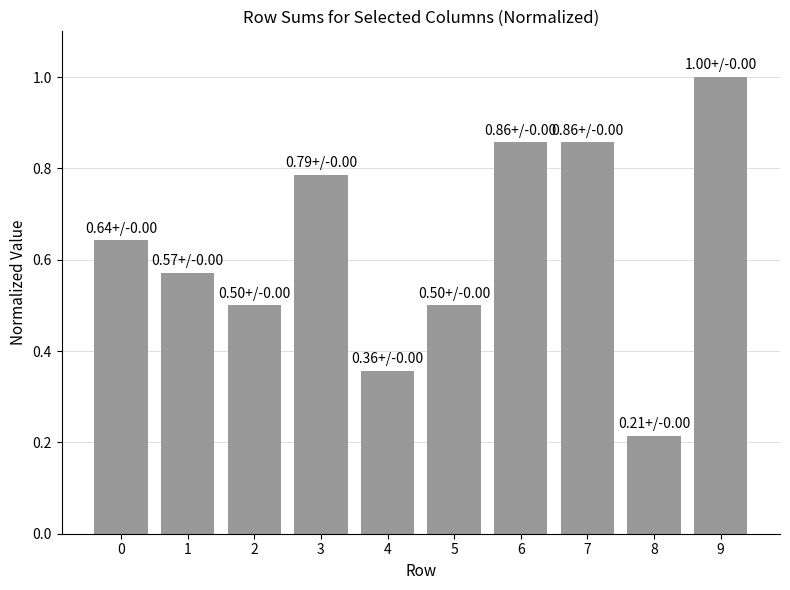

The value at 1 is 0.3. True or false?

False